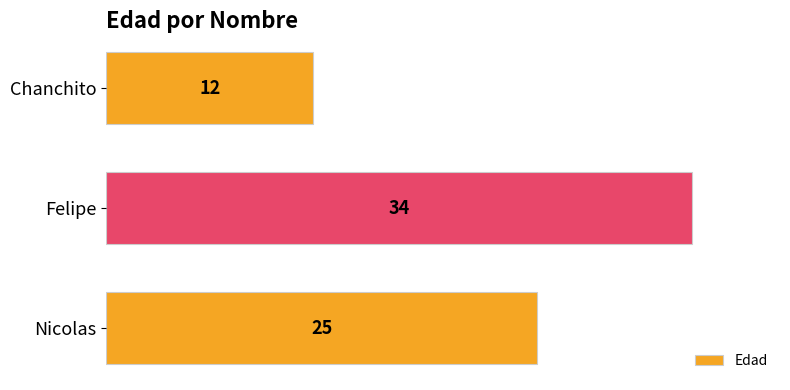

Rank the categories by value from highest to lowest.

Felipe, Nicolas, Chanchito